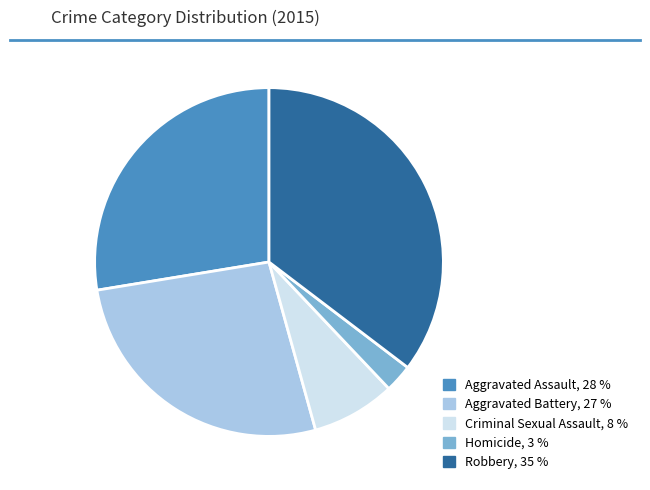

What is the largest slice in the pie chart?

Robbery